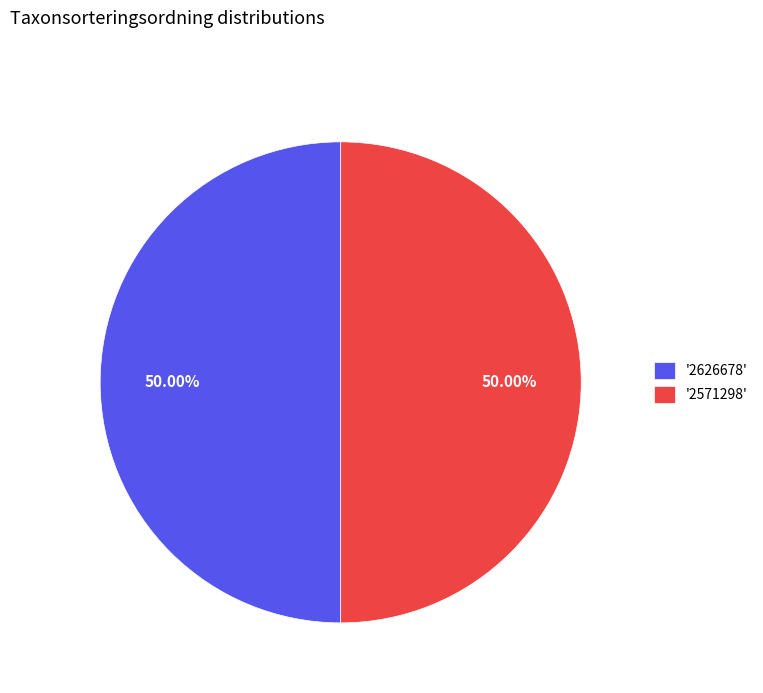

What is the ratio of the value at '2626678' to the value at '2571298'?

1.0